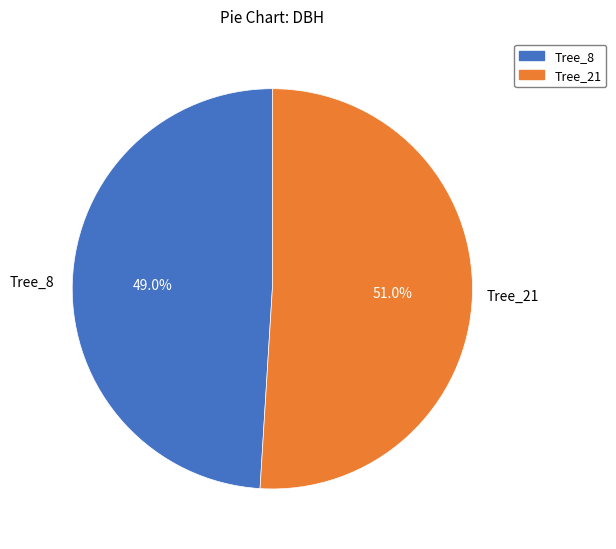

How many slices are in this pie chart?

2